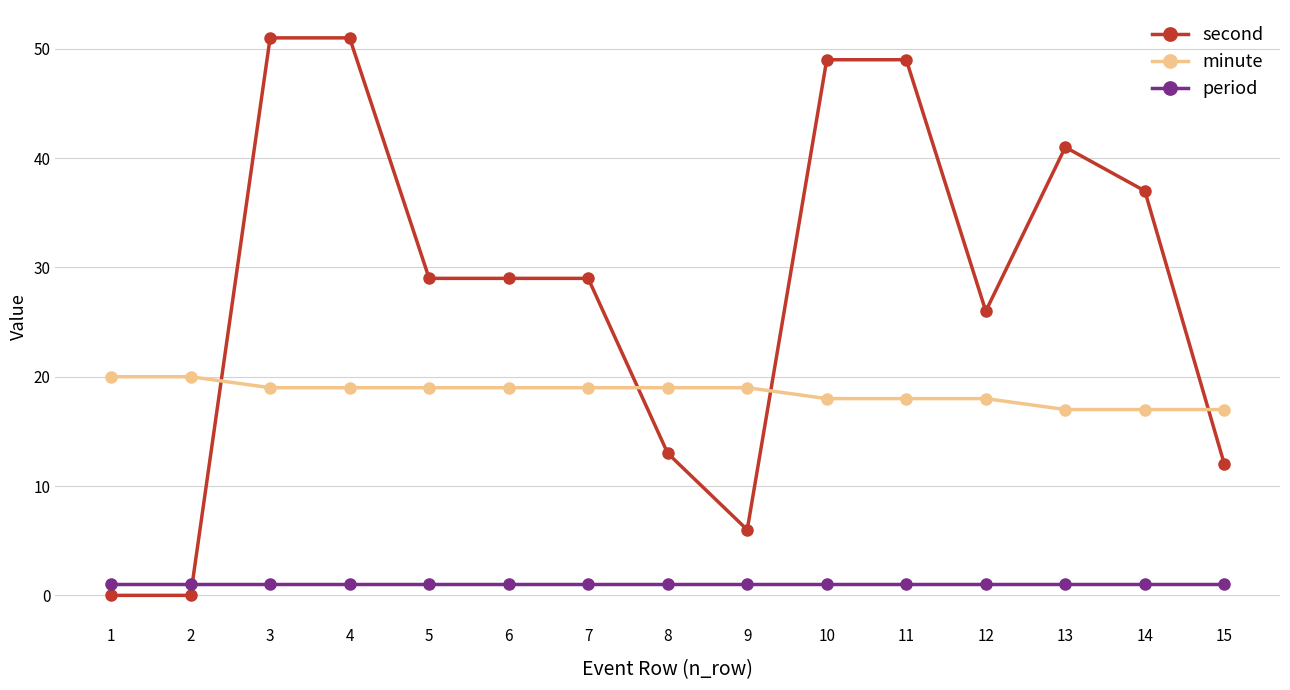

Which series changed the most between 5 and 10?

second